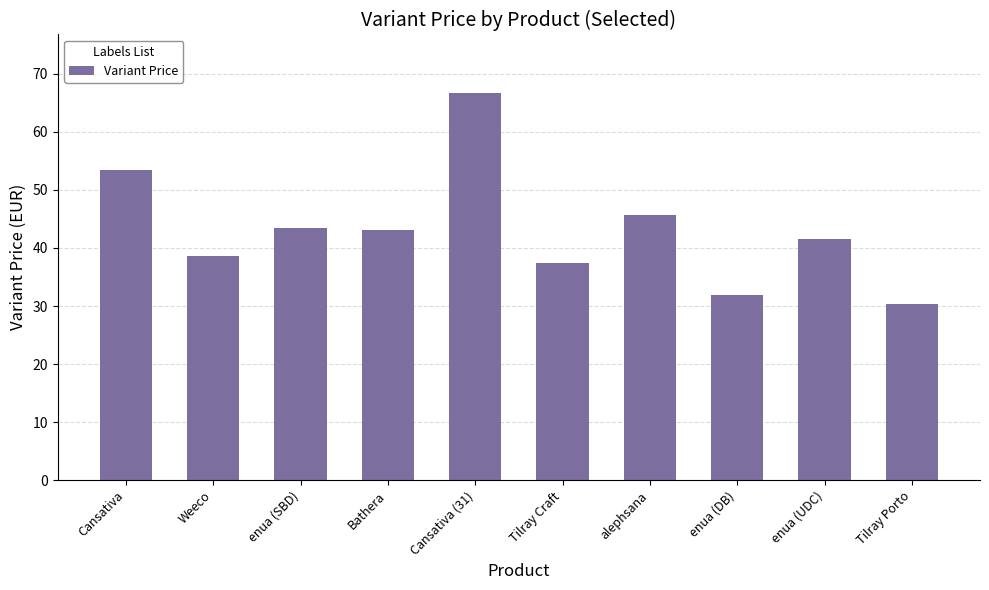

What is the change in value from enua (SBD) to Cansativa (31)?

+23.4